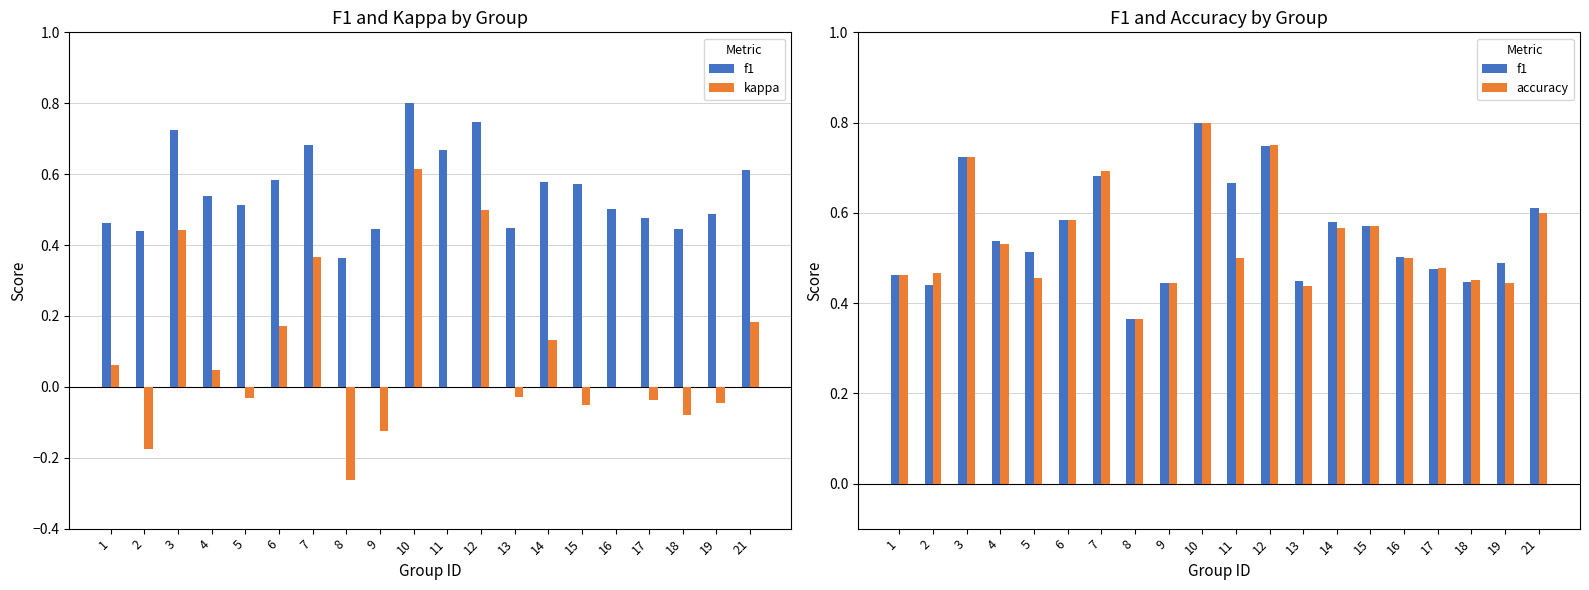

How many accuracy values are between 0 and 1?

20